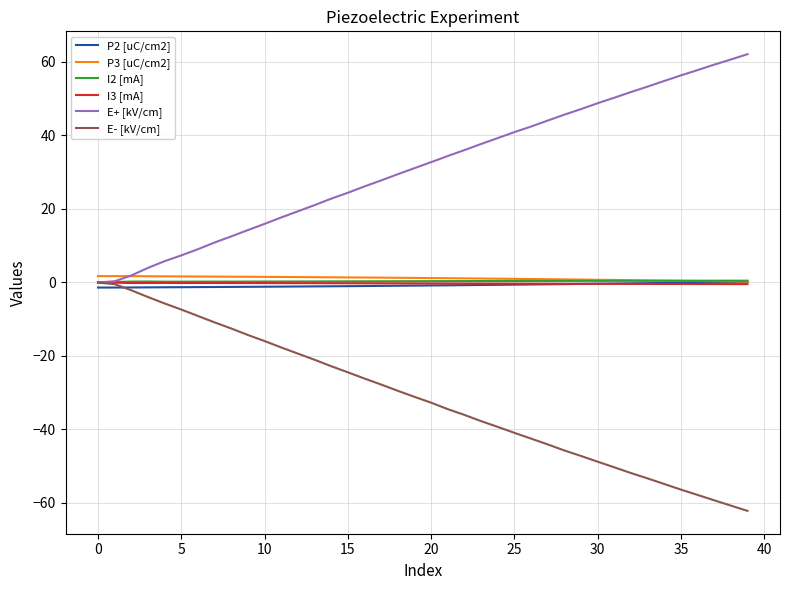

What is the minimum value shown in the chart?

-62.2